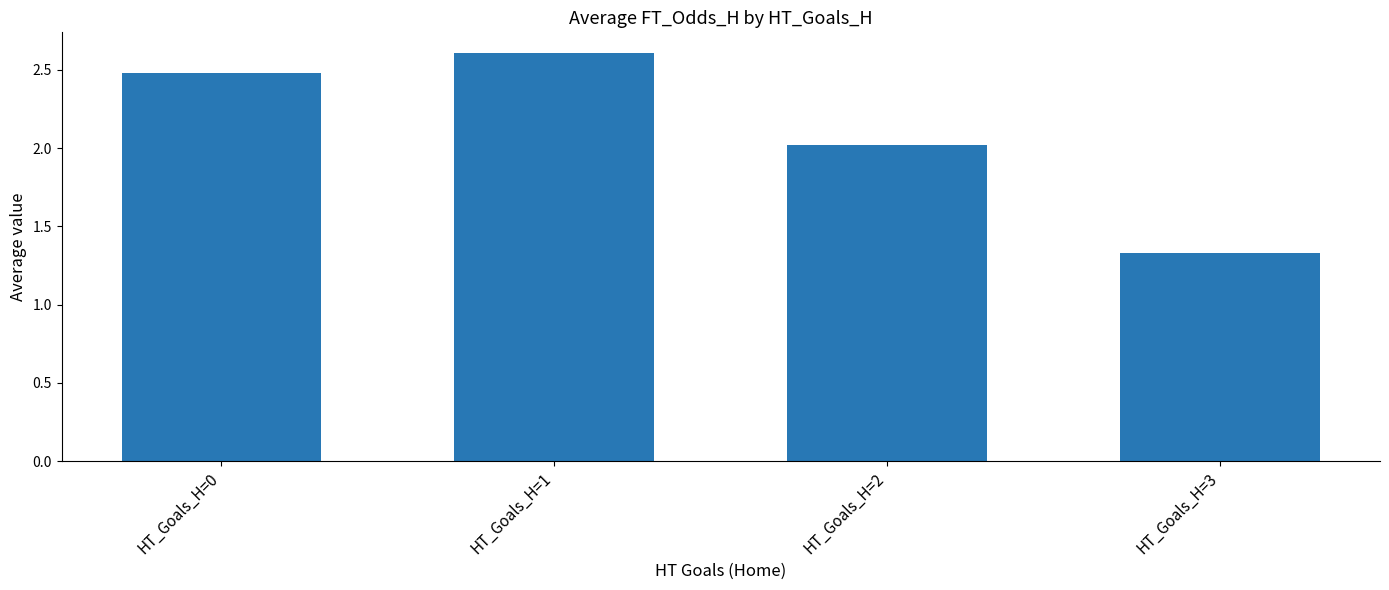

Which has a higher value, HT_Goals_H=1 or HT_Goals_H=0?

HT_Goals_H=1